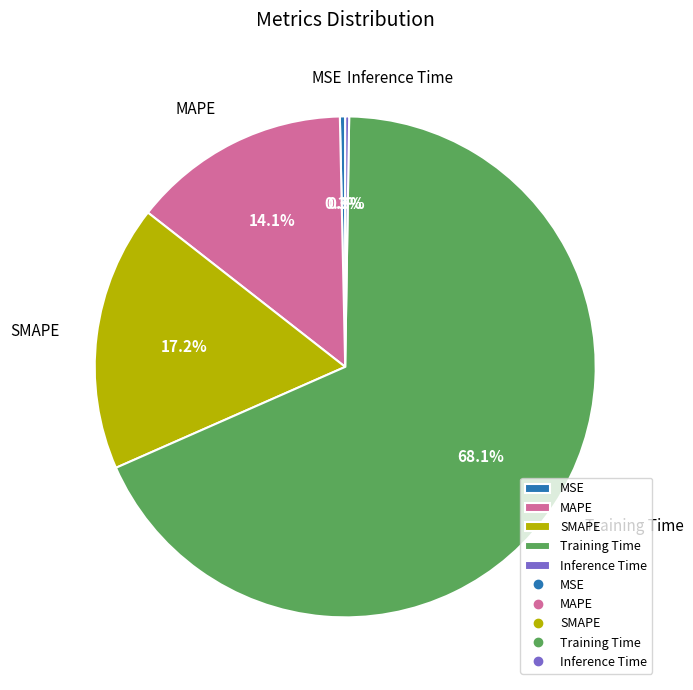

What percentage is NOT represented by SMAPE?

82.8%